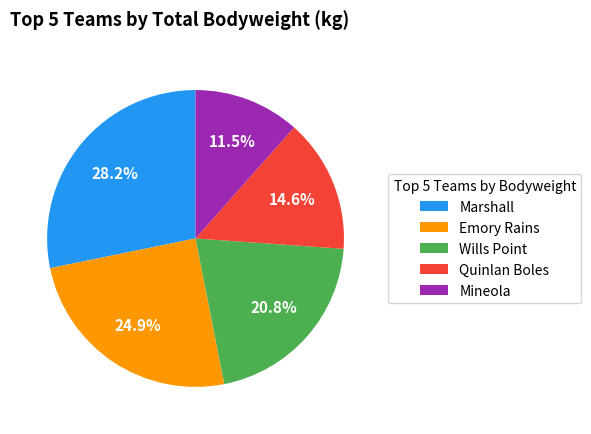

To the nearest percent, what portion does Quinlan Boles represent?

15%